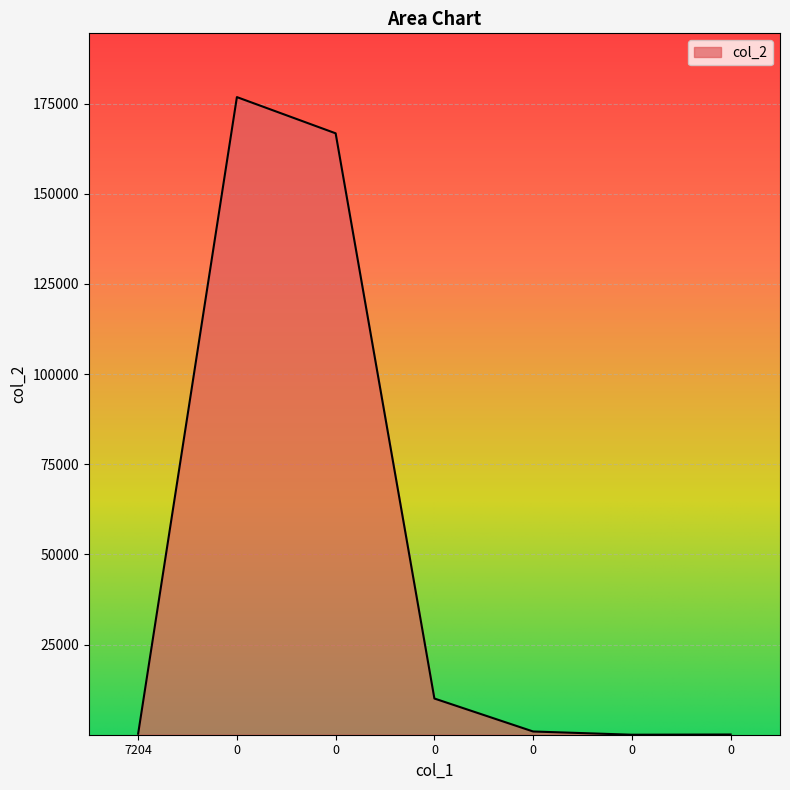

How many values are below 900?

3